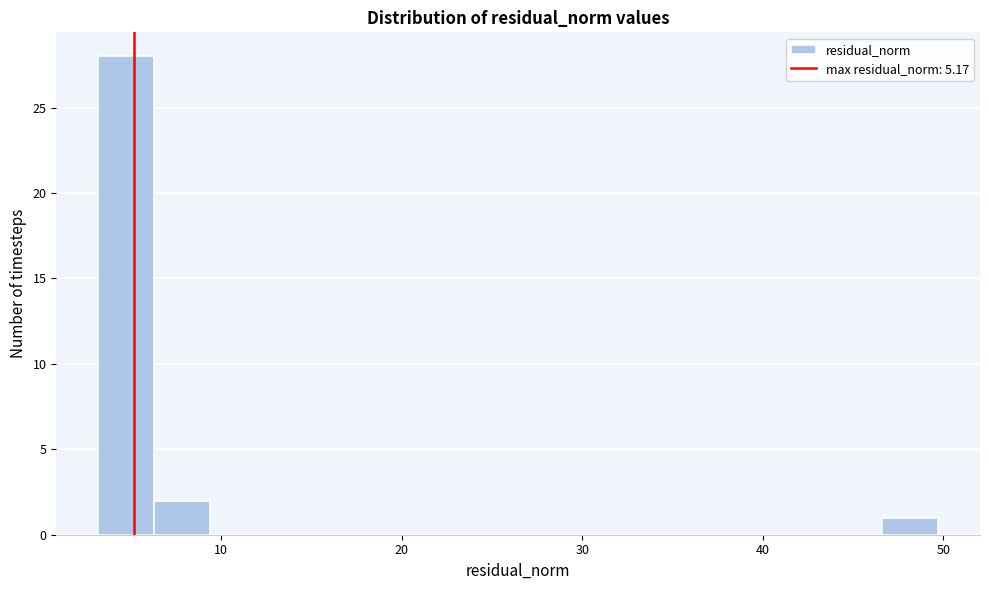

Around what value on the x-axis is the tallest bar? Give the approximate position of its centre, as read against the axis.

5